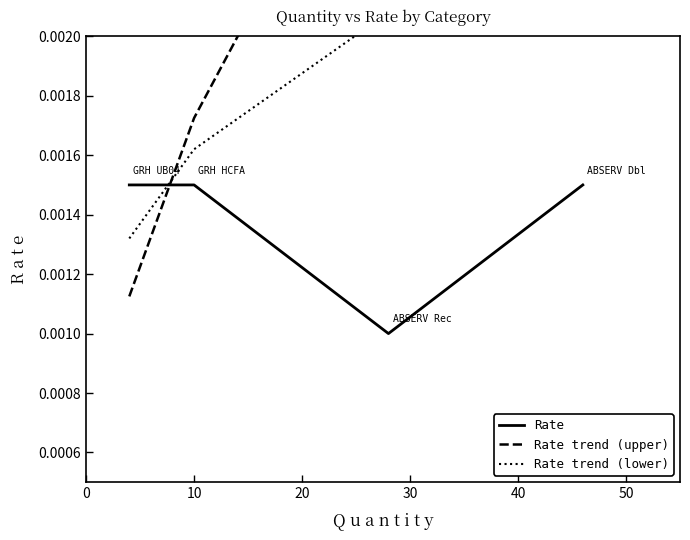

Between which two adjacent categories do Rate and Rate trend (lower) first intersect?

0 and 10